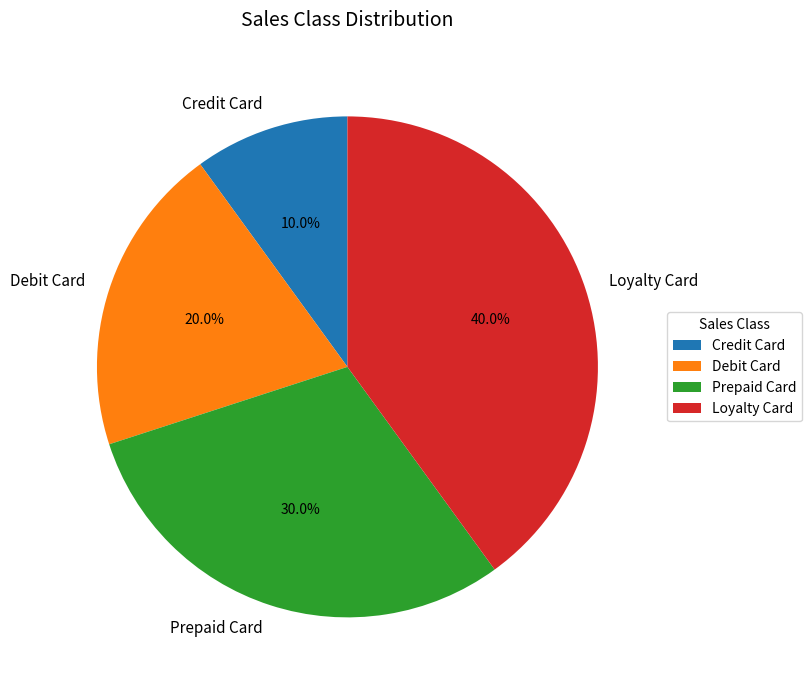

How much of the chart is everything except Debit Card?

80.0%